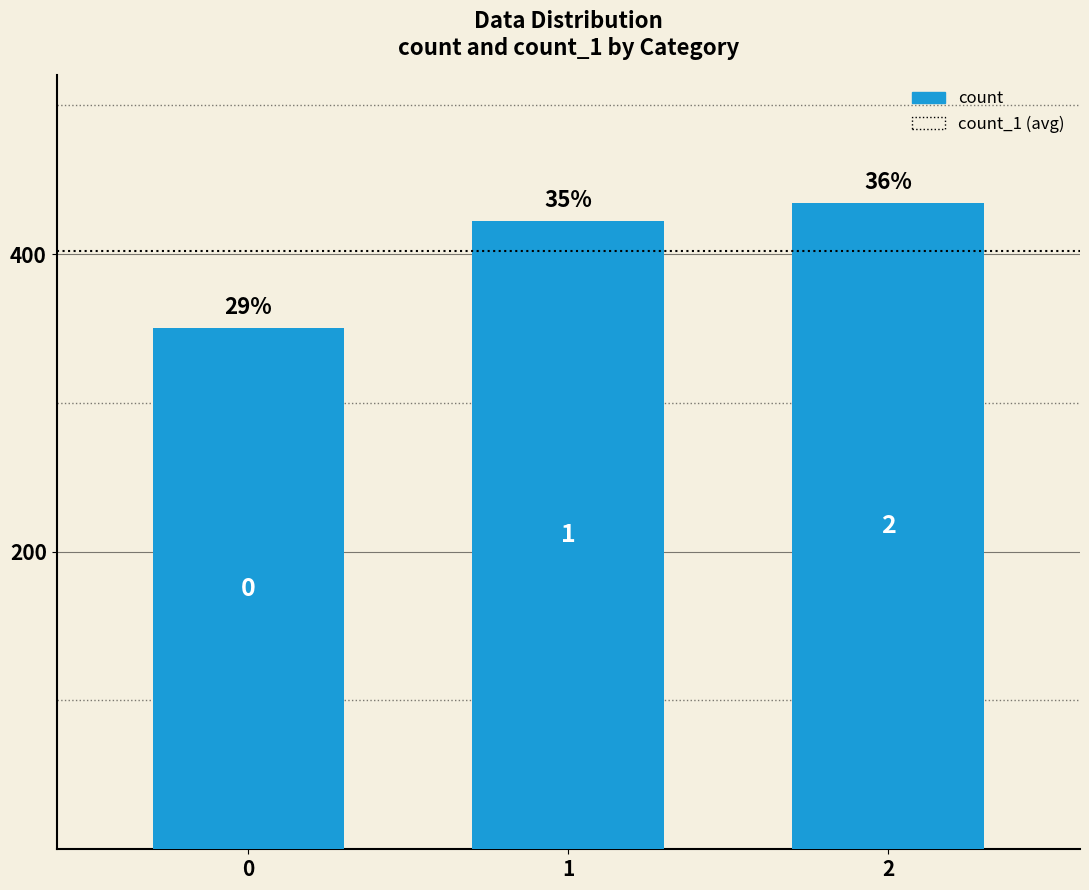

What is the sum of all values?

1206